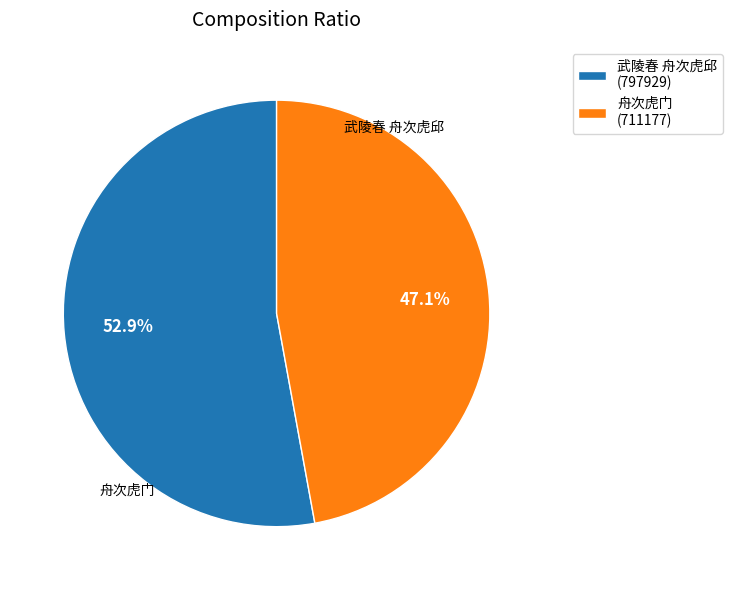

Which slice is the smallest?

舟次虎门